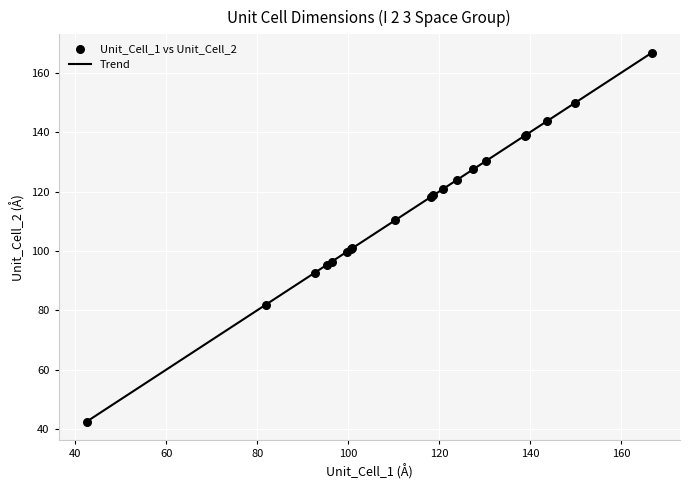

What is the difference between the maximum and minimum values?

124.3